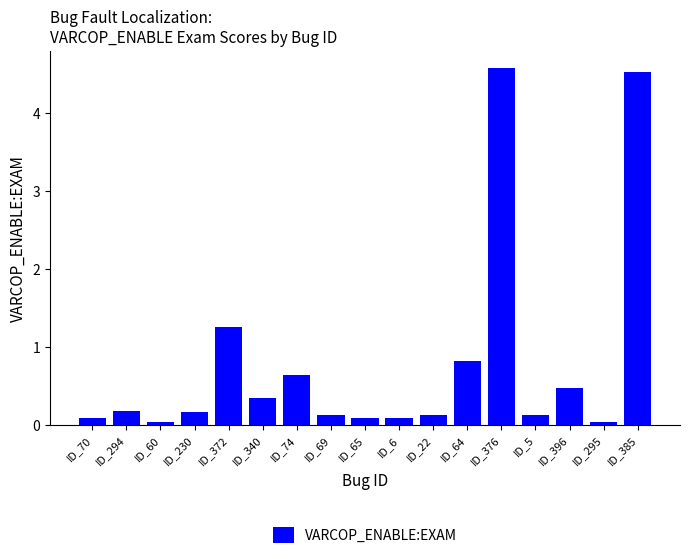

What is the greatest value displayed?

4.6